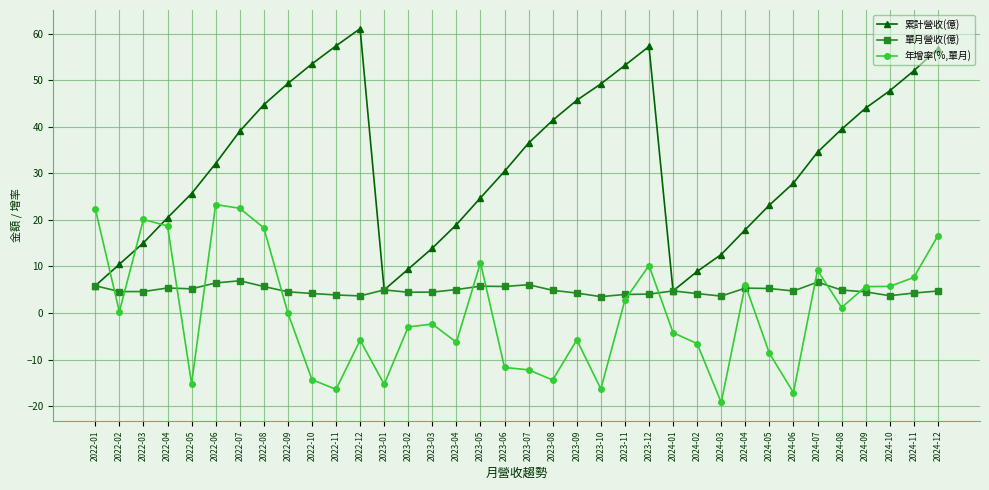

What is the total value across all series at 2022-11?

44.9